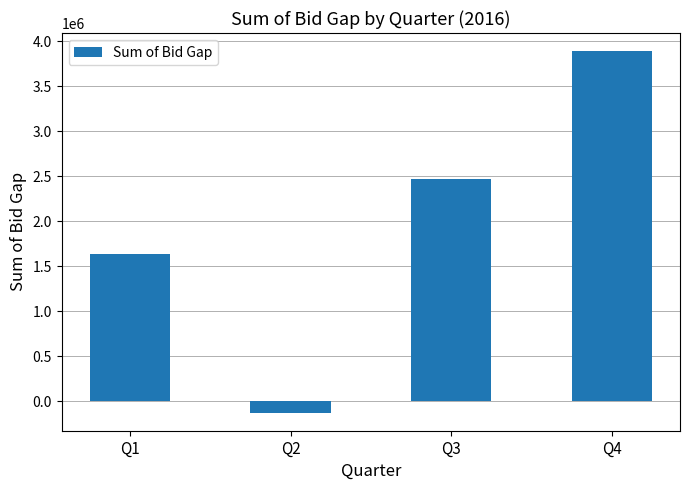

Rank the categories by value from lowest to highest.

Q2, Q1, Q3, Q4